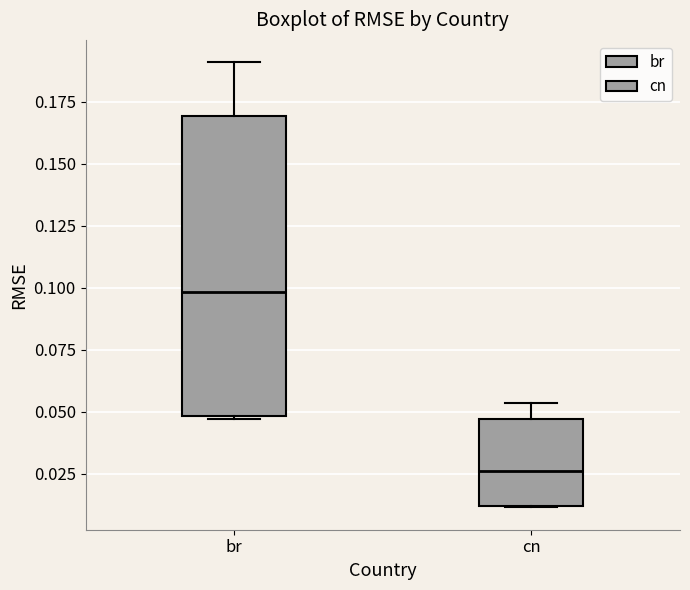

Where is the lower edge of the box for br on the y-axis? The values are not printed on the chart, so give them approximately, as read against the axis.

0.050